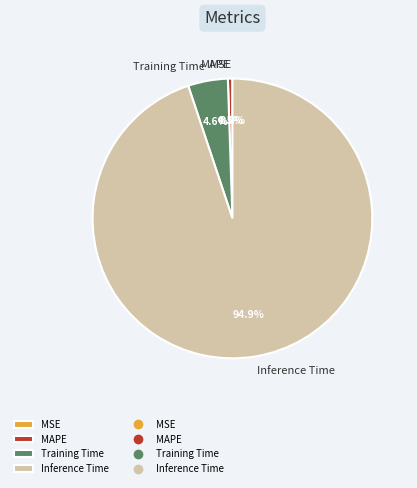

To the nearest percent, what is the combined percentage of MAPE and SMAPE?

1%